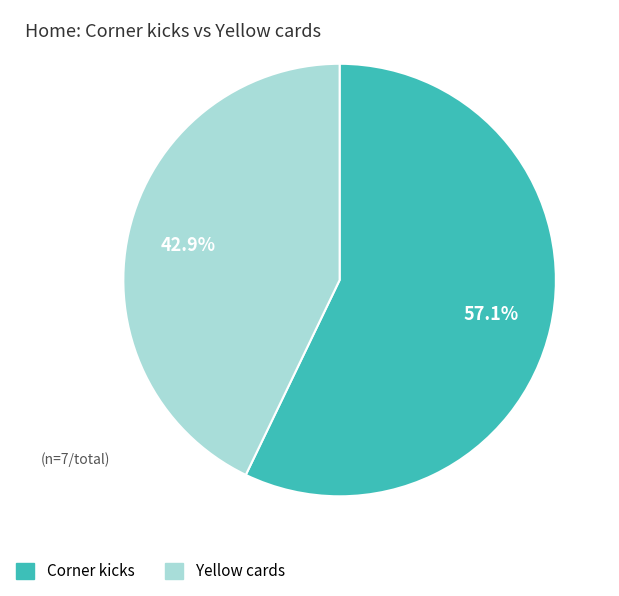

Which category accounts for the majority?

Corner kicks